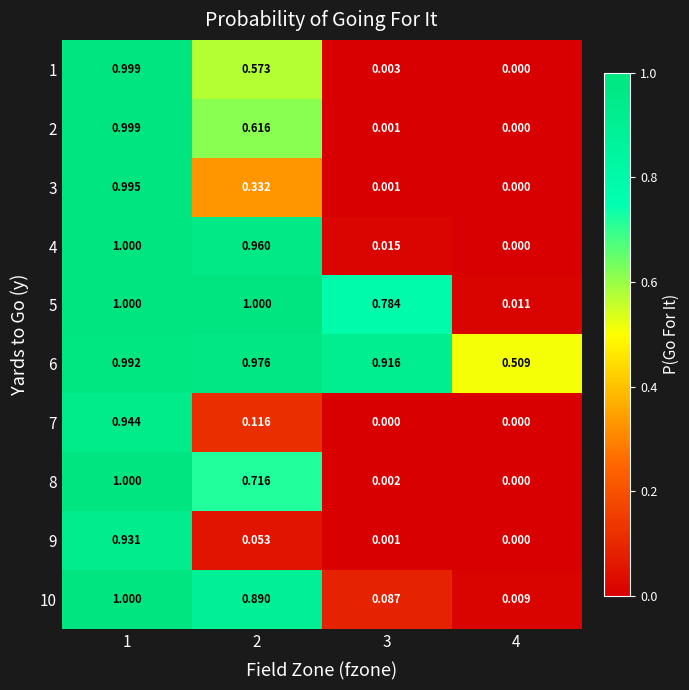

Count the number of categories in the chart.

4